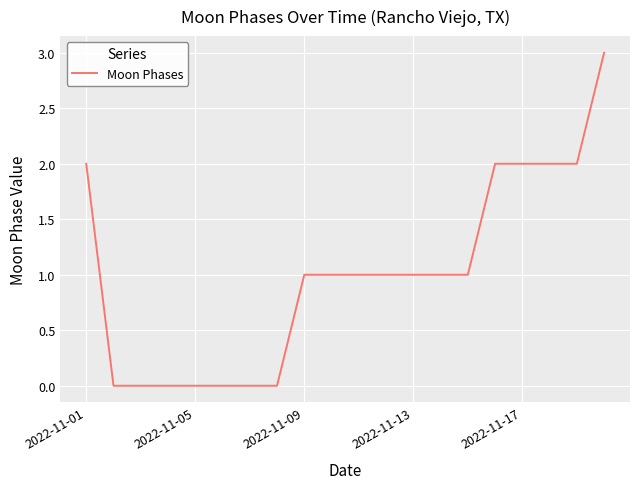

What is the greatest value displayed?

3